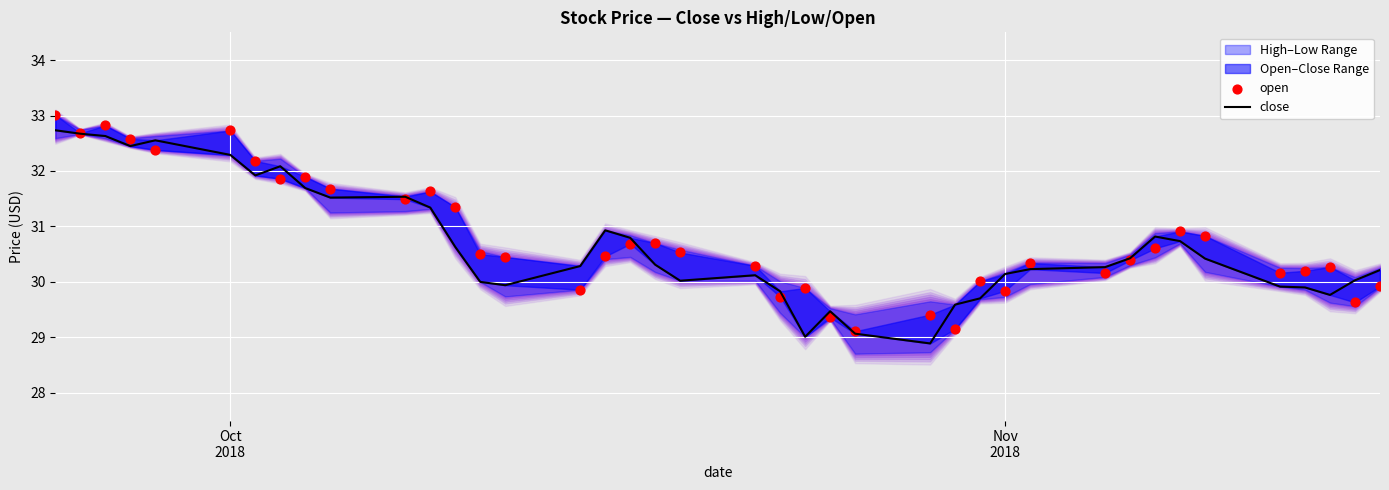

Which series reaches the maximum Y coordinate?

open